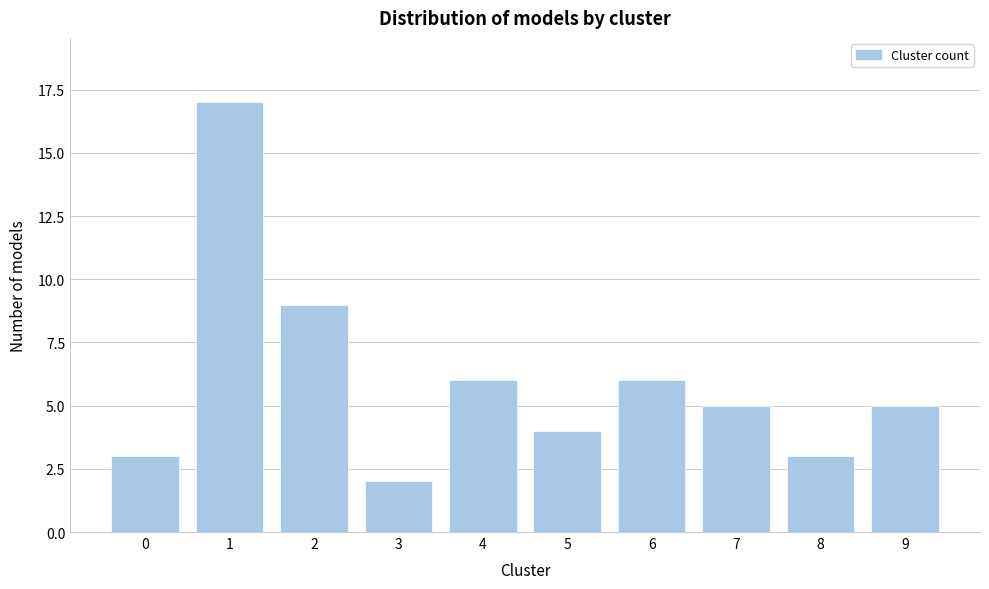

Reading left to right, what are all the values shown in this chart?

3	17	9	2	6	4	6	5	3	5